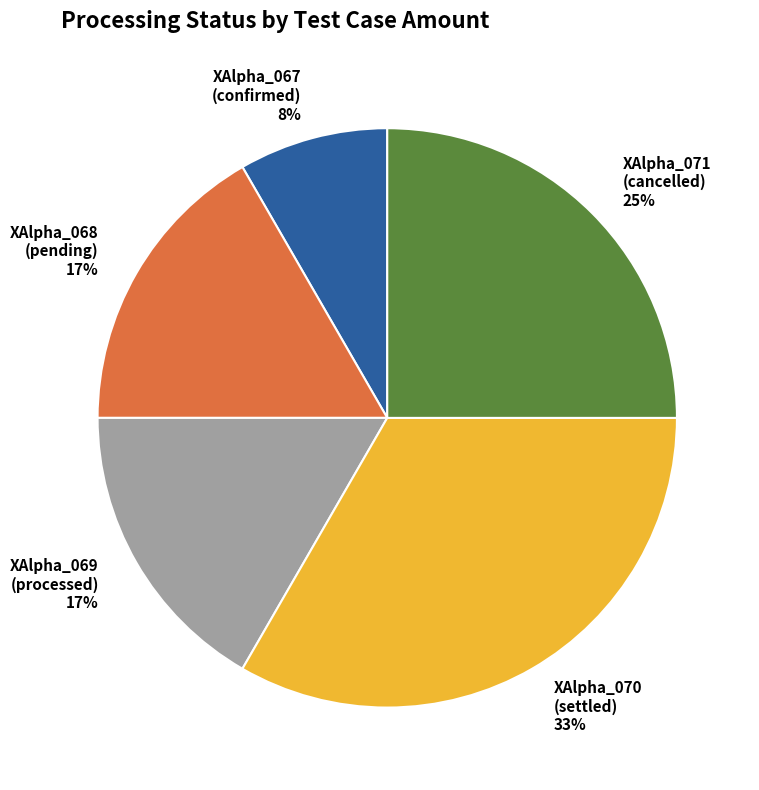

Is there any slice that represents more than half of the pie?

No